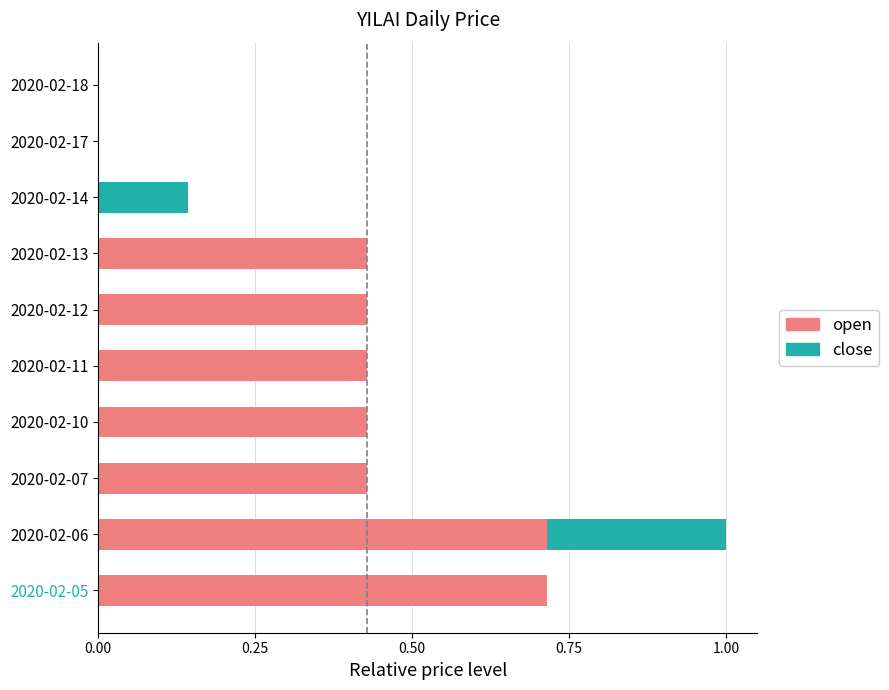

Is it true that open equals 0.0 at 2020-02-14?

True